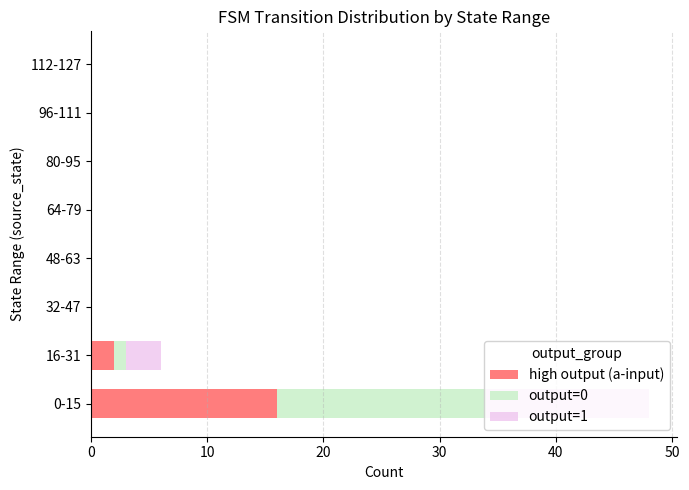

What is the highest value of the high output (a-input) series?

16